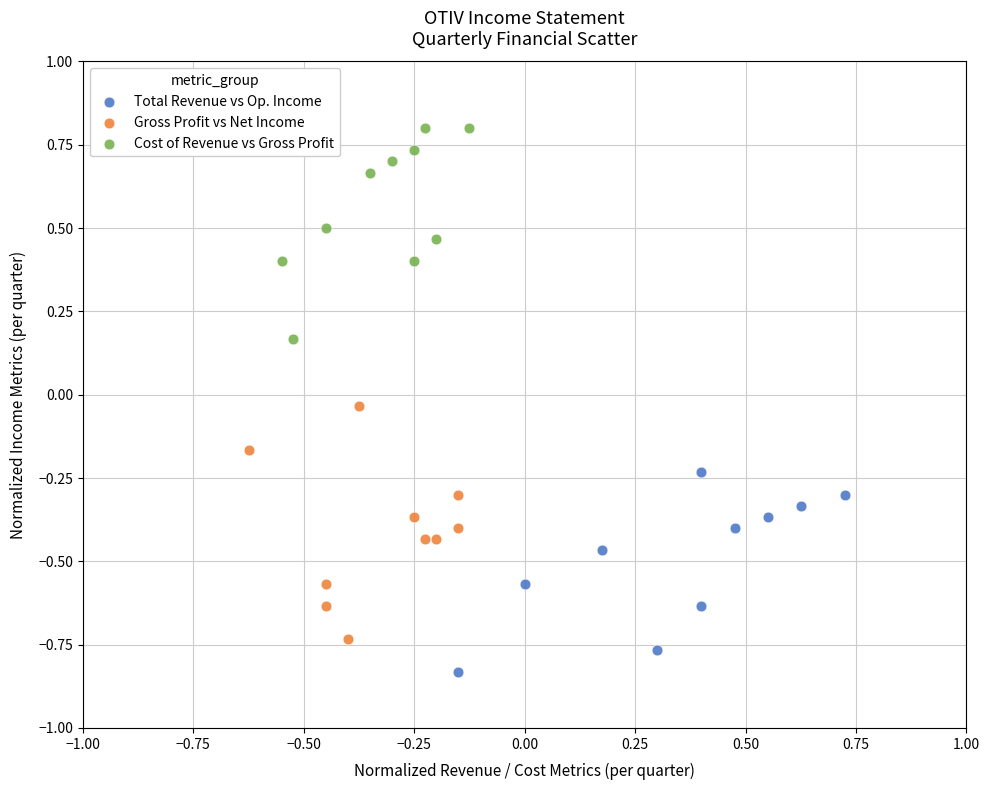

Which series reaches the minimum Y coordinate?

Total Revenue vs Op. Income